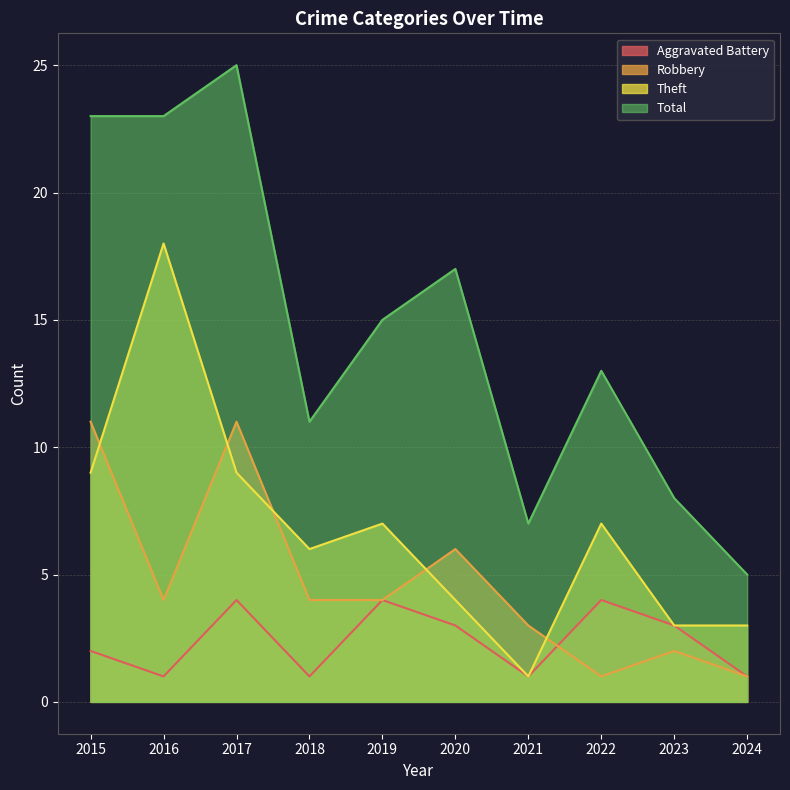

What is the value of the Robbery point at the 1st from the left?

11